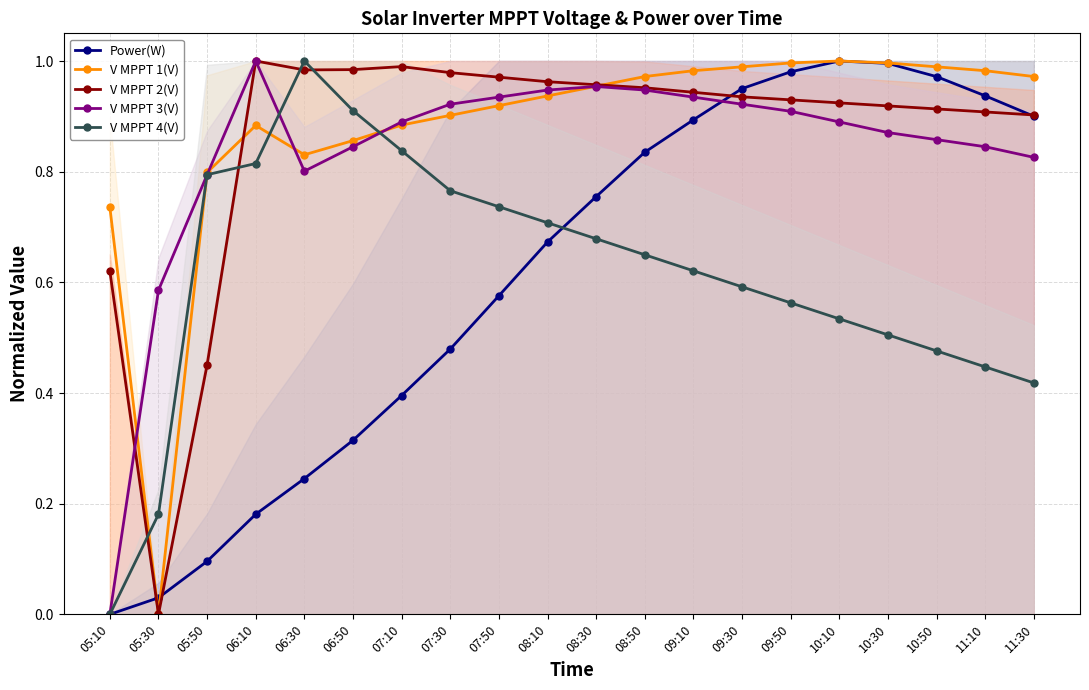

What is the sum of all V MPPT 4(V) values?

12.2